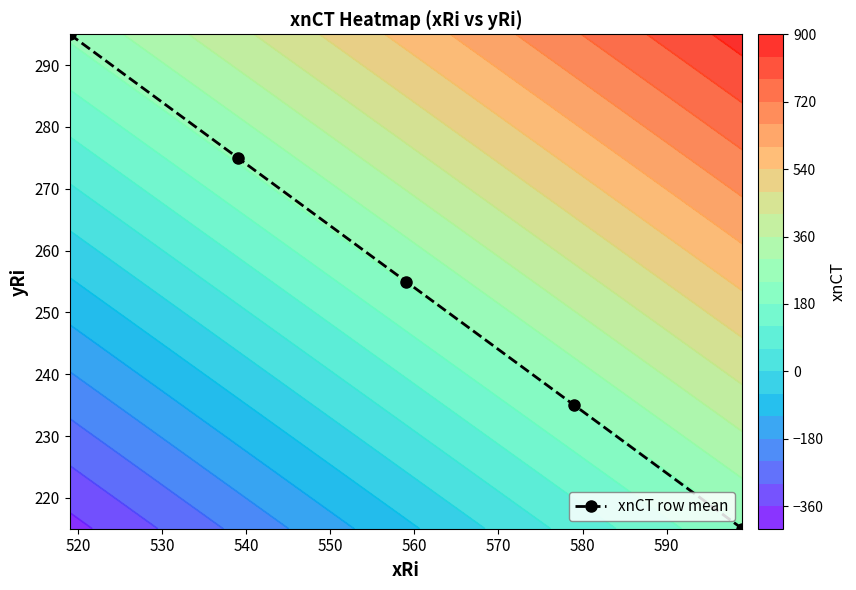

What is the lowest value of the xnCT row mean series?

215